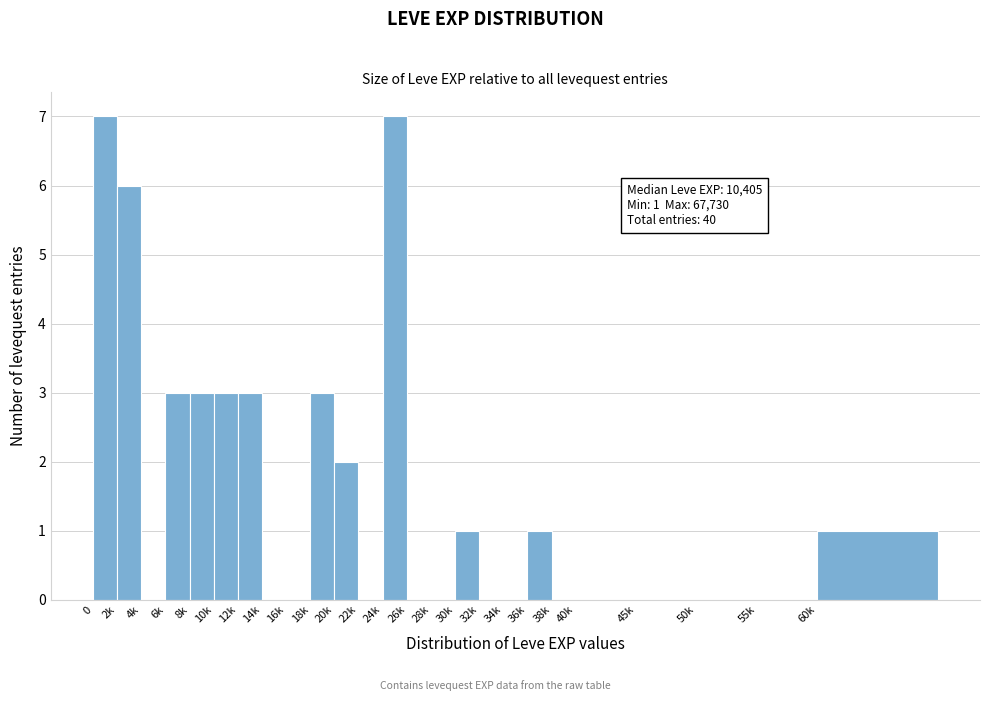

Reading left to right, list all the values displayed in this chart.

0=7	2k=6	4k=0	6k=3	8k=3	10k=3	12k=3	14k=0	16k=0	18k=3	20k=2	22k=0	24k=7	26k=0	28k=0	30k=1	32k=0	34k=0	36k=1	38k=0	40k=0	45k=0	50k=0	55k=0	60k=1